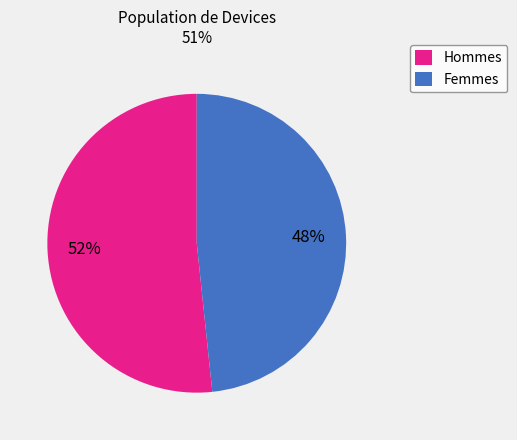

To the nearest percent, what is the average slice percentage?

50%